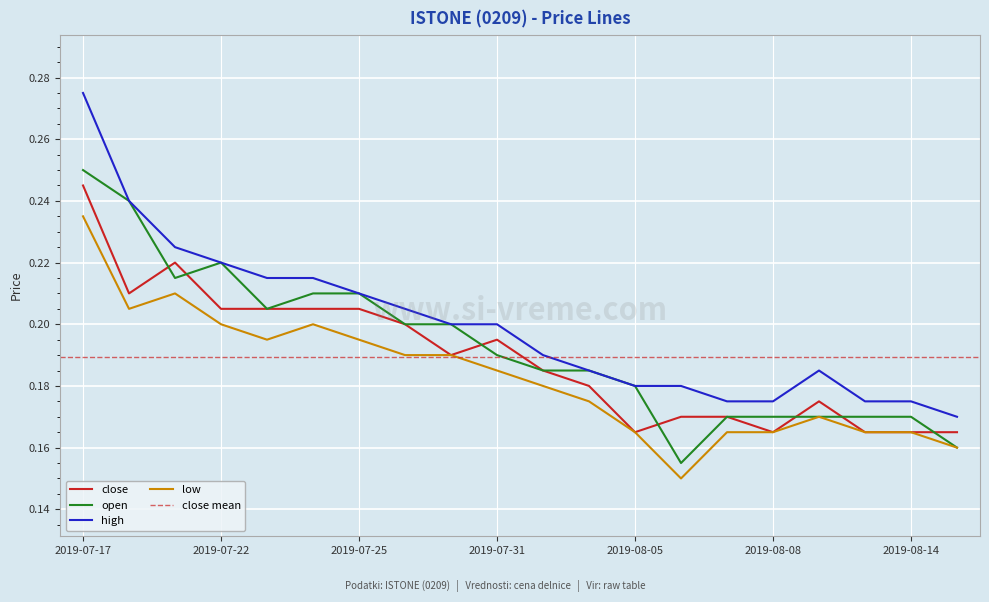

True or false: low and high intersect in this chart.

False